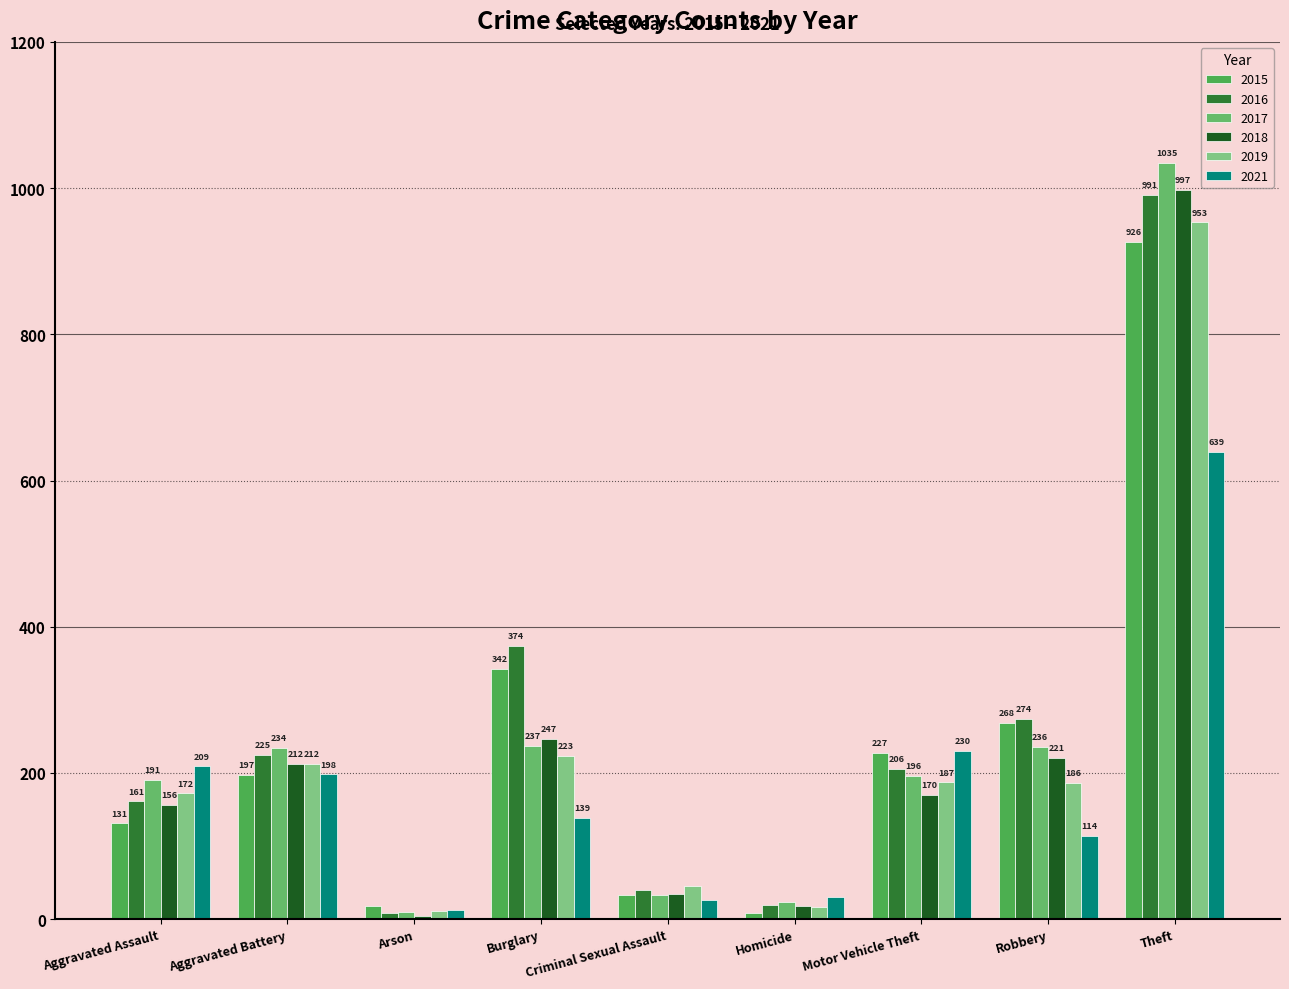

At which category is the sum across all series the highest?

Theft